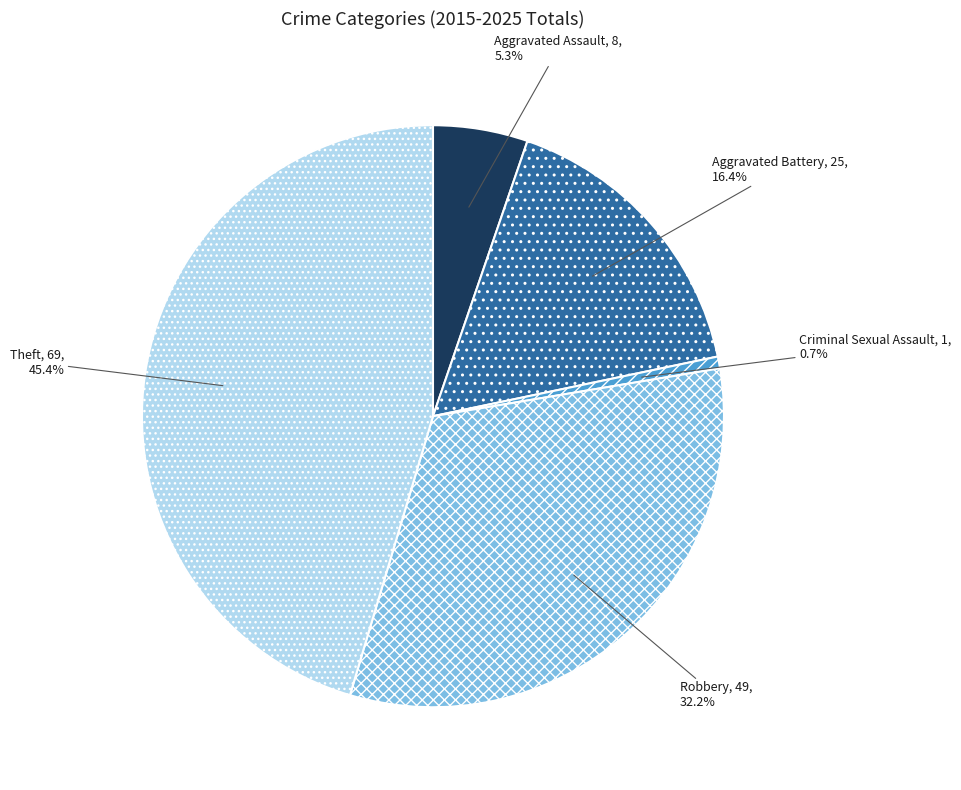

True or false: Aggravated Assault accounts for 20% of the total.

False